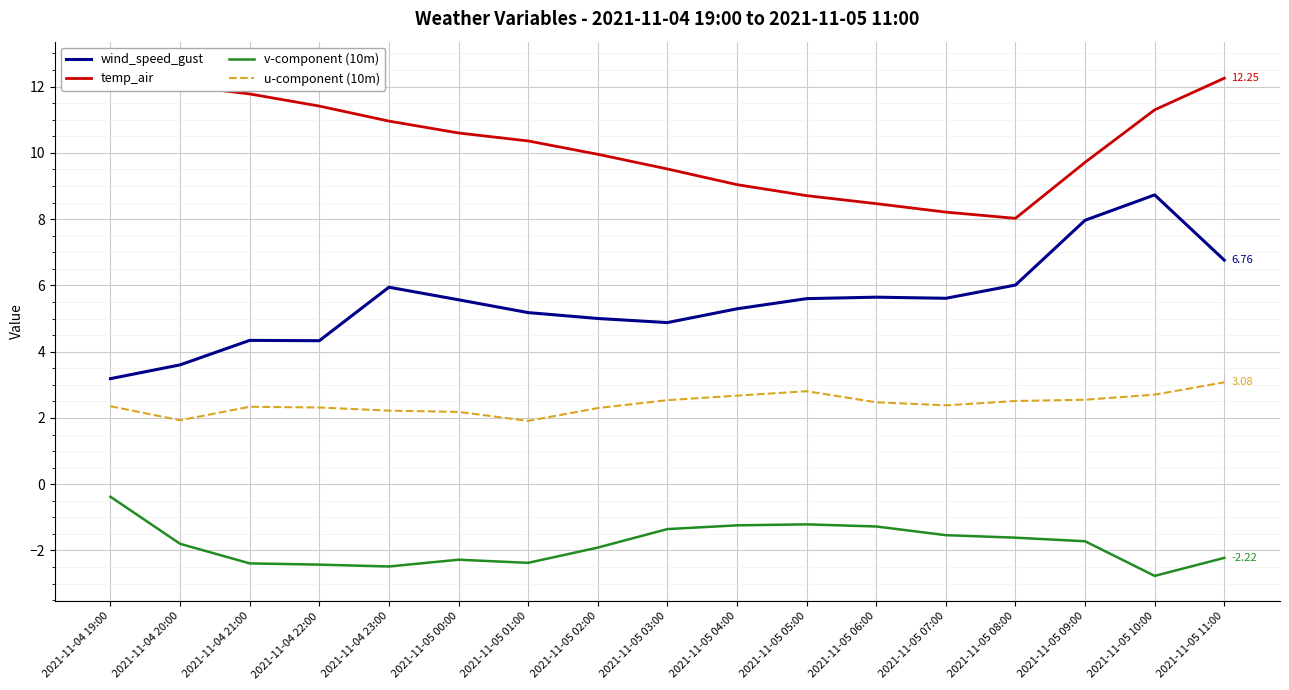

How many lines are shown in the chart?

4